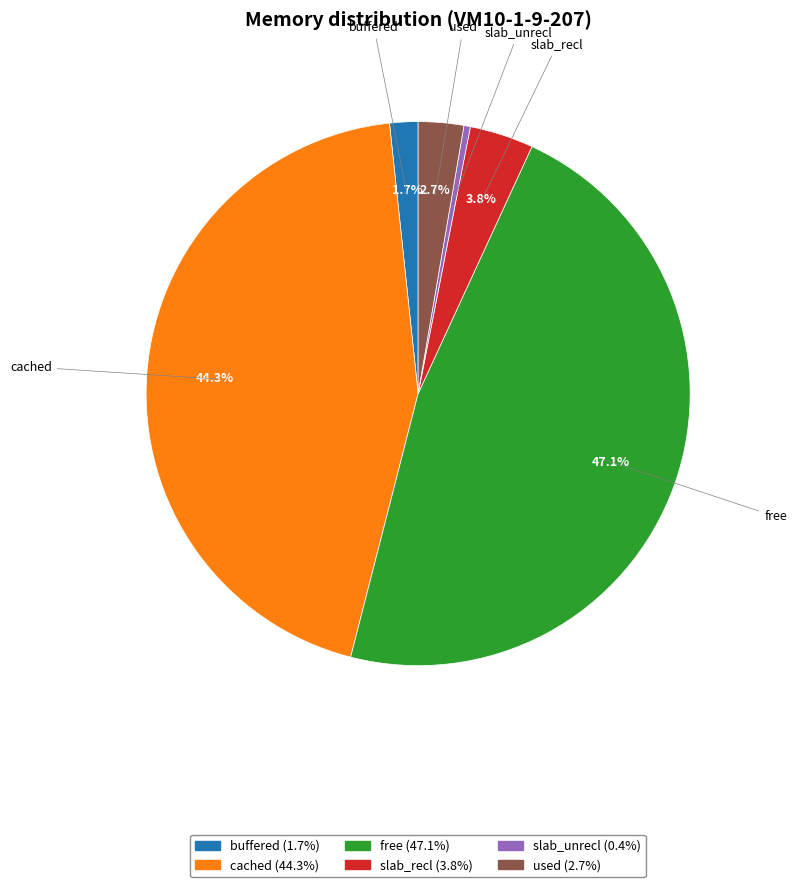

Count the number of slices in the pie.

6